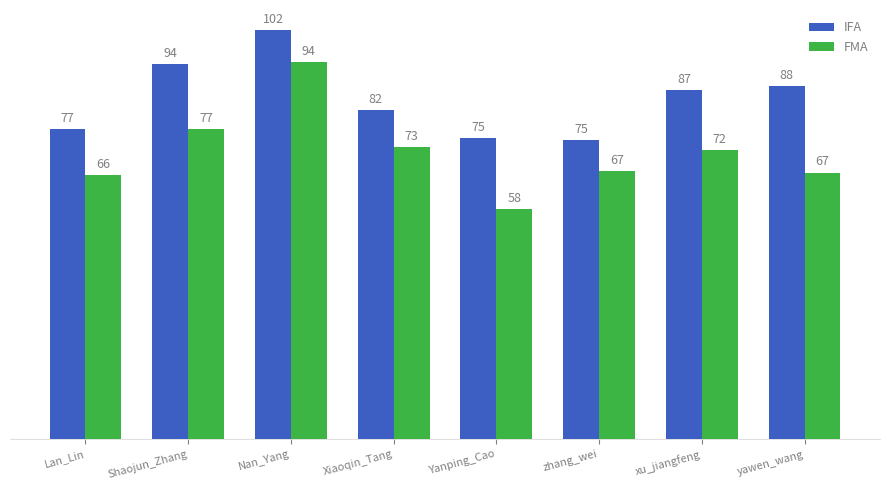

What is the total value across all series at Nan_Yang?

196.4